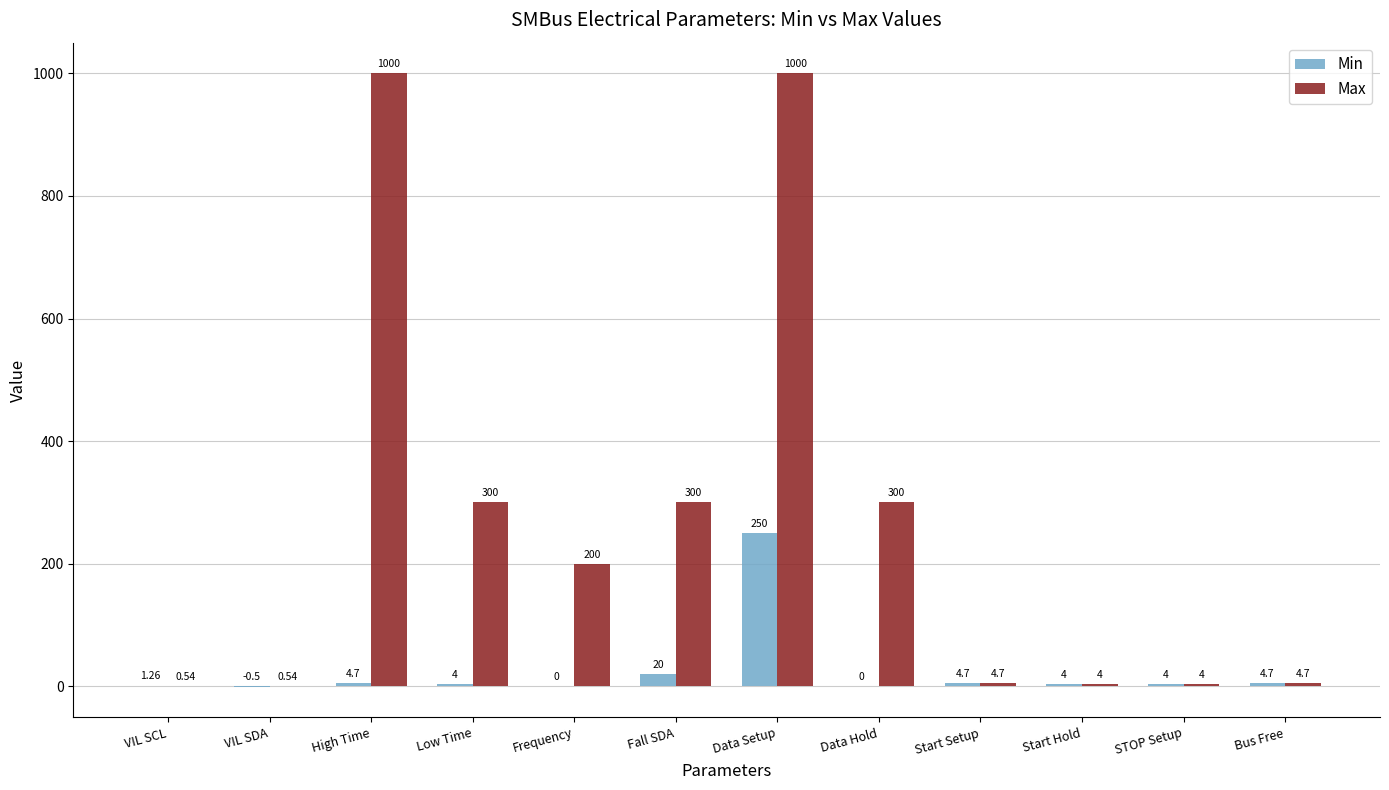

The value of Min at Data Hold is 0.0. True or false?

True